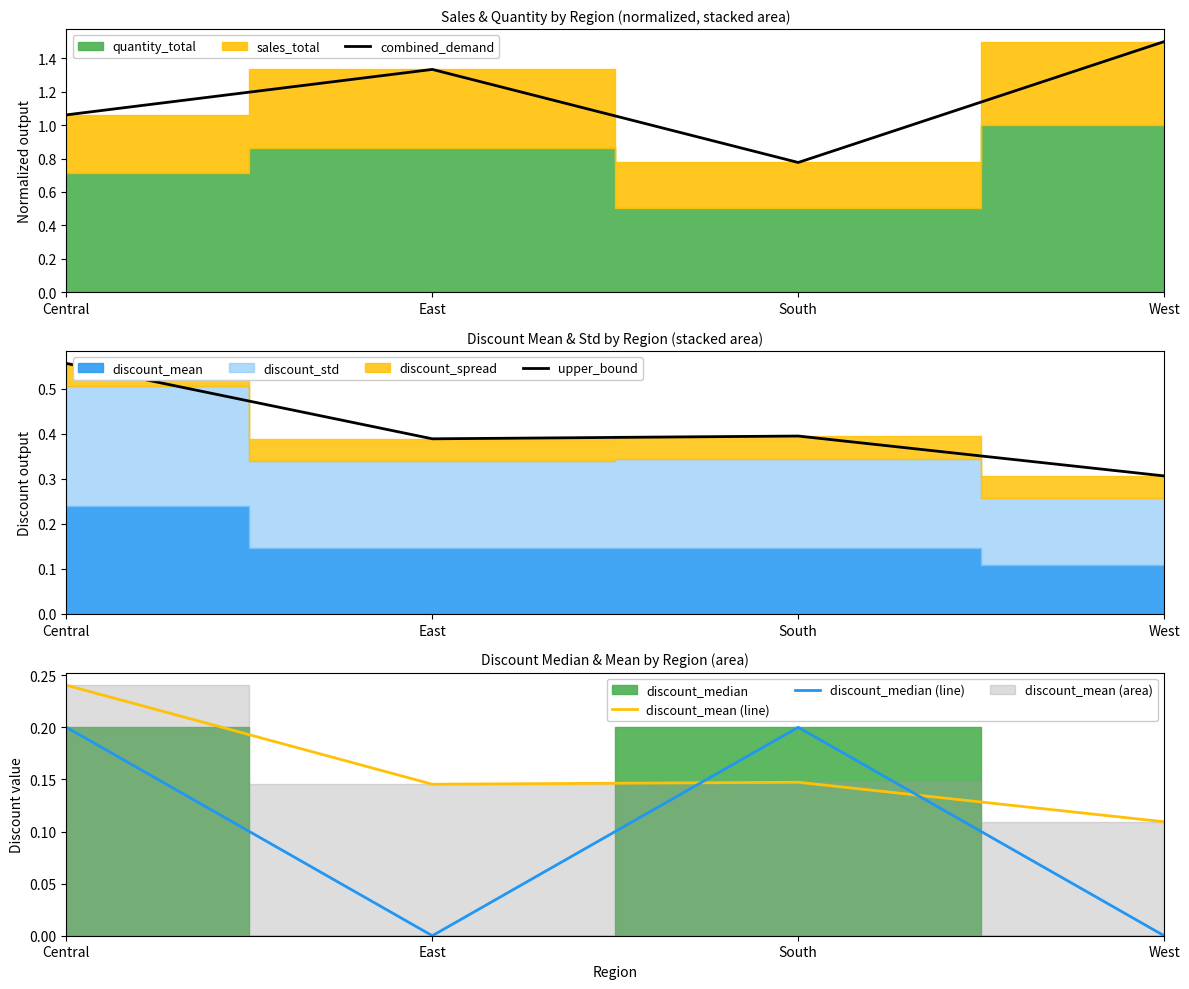

True or false: combined_demand and discount_median (line) cross at least once.

False